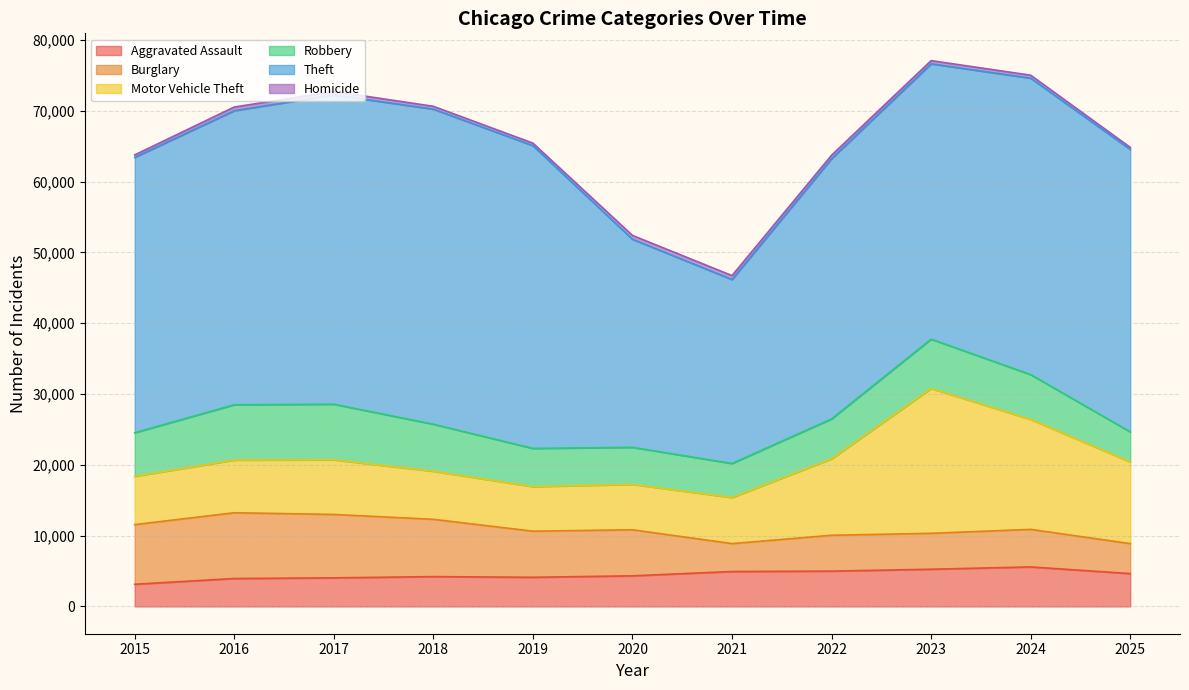

Count the number of categories in the chart.

11